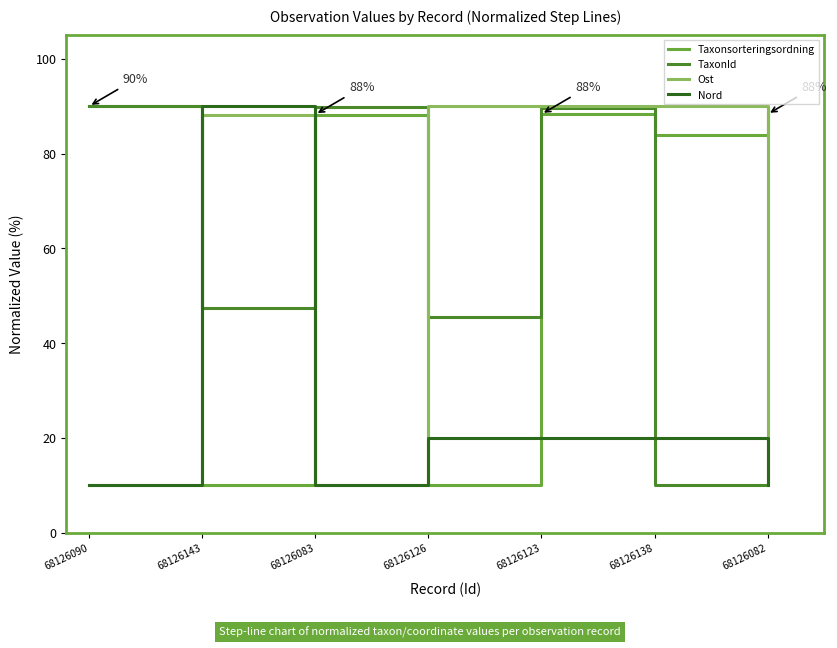

The Taxonsorteringsordning series shows 55.7 at 68126138. True or false?

False